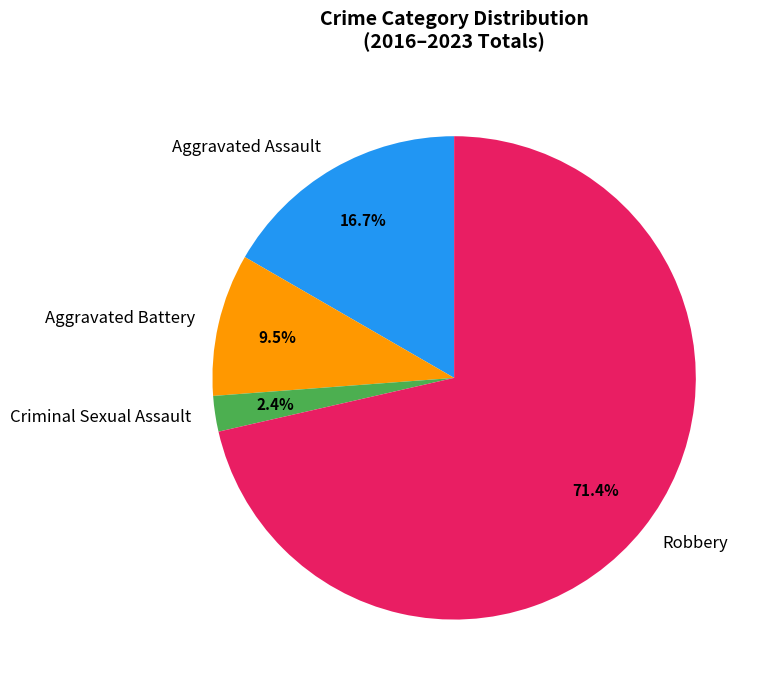

What is the ratio of the value at Criminal Sexual Assault to the value at Aggravated Assault?

0.1